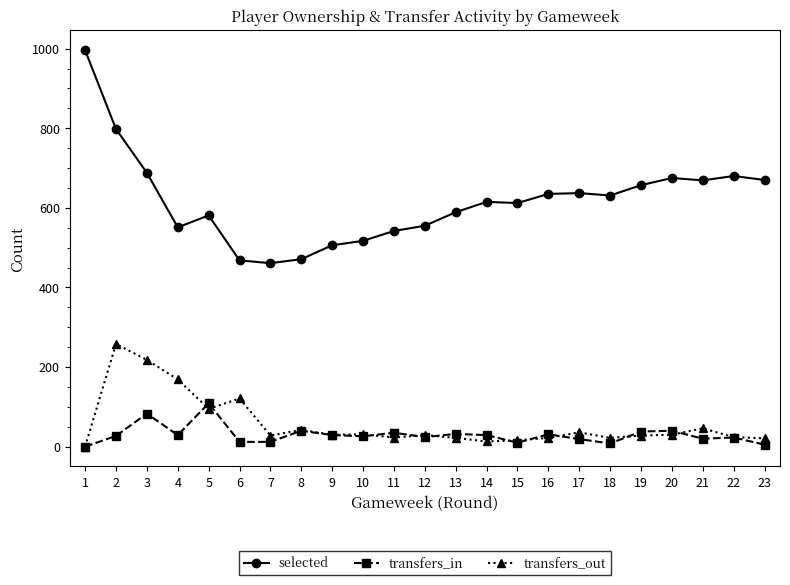

Which category has the lowest value in the transfers_out series?

1